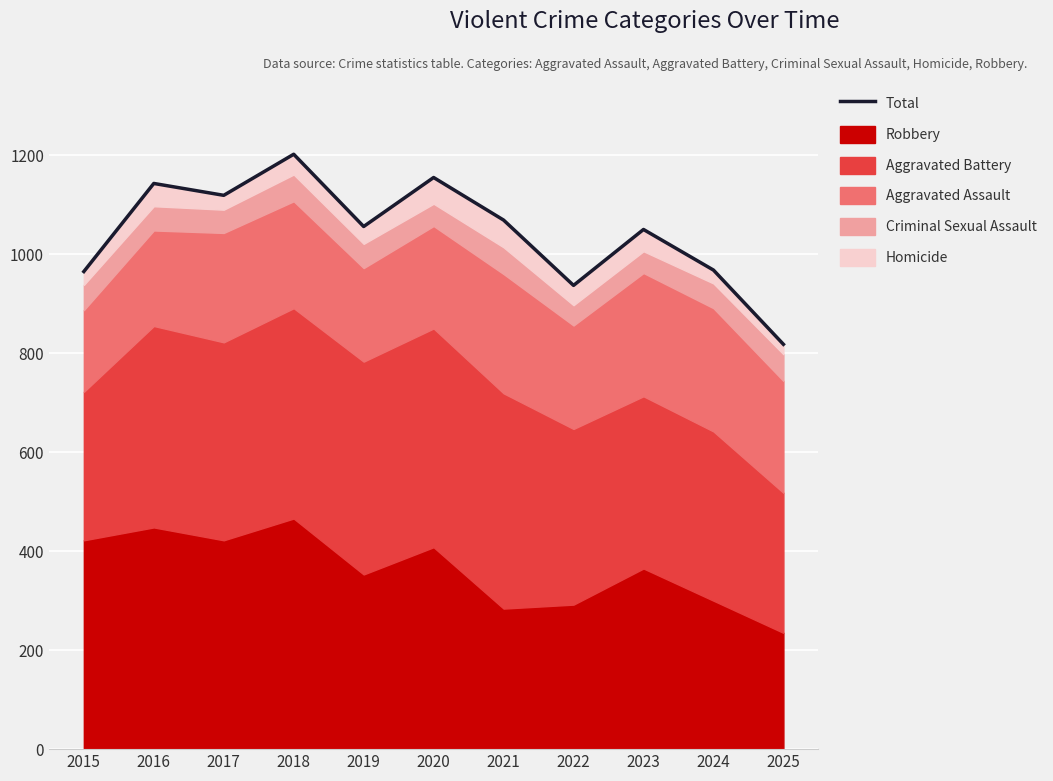

Rank the categories by value from lowest to highest.

2025, 2022, 2015, 2024, 2023, 2019, 2021, 2017, 2016, 2020, 2018